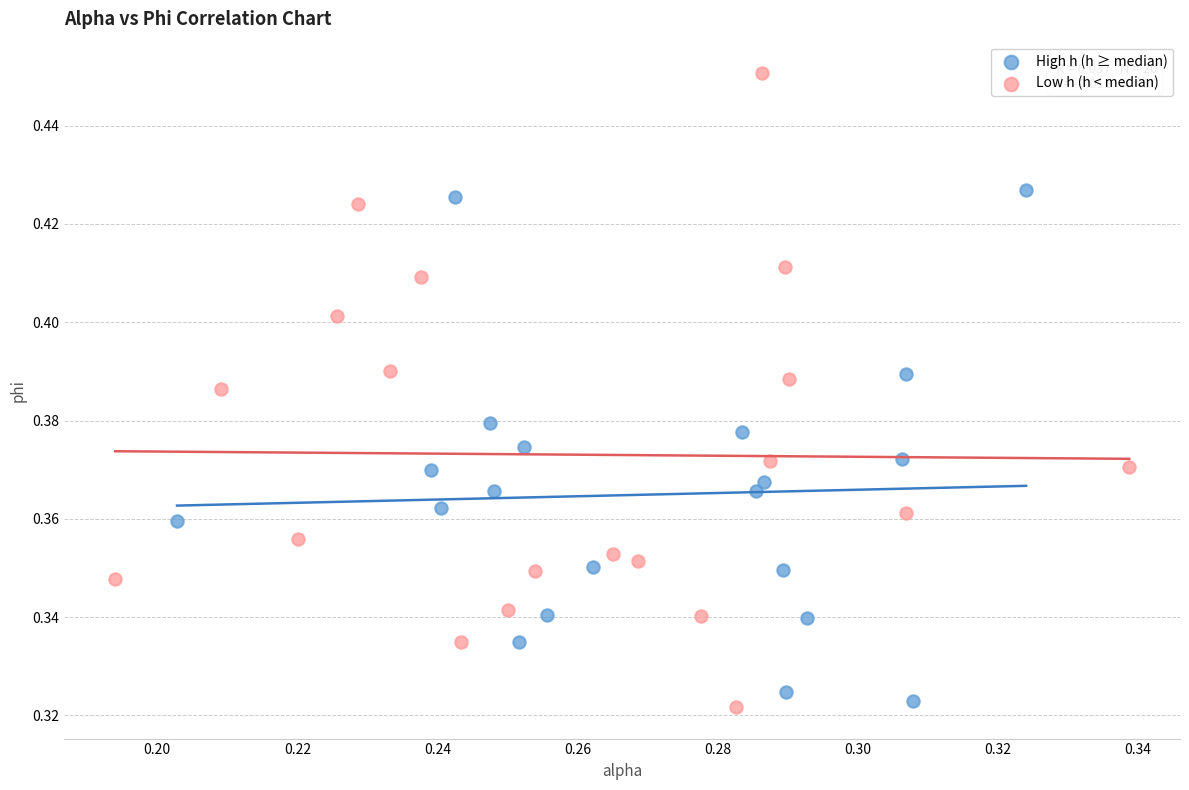

Which series has the widest spread of Y values?

Low h (h < median)